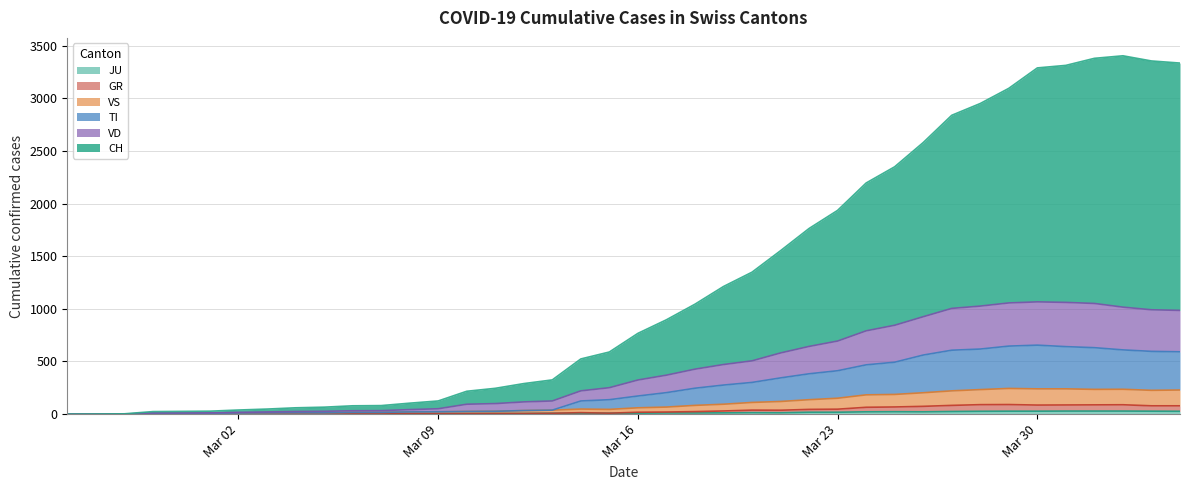

Does the chart display data point markers on the line(s)?

No